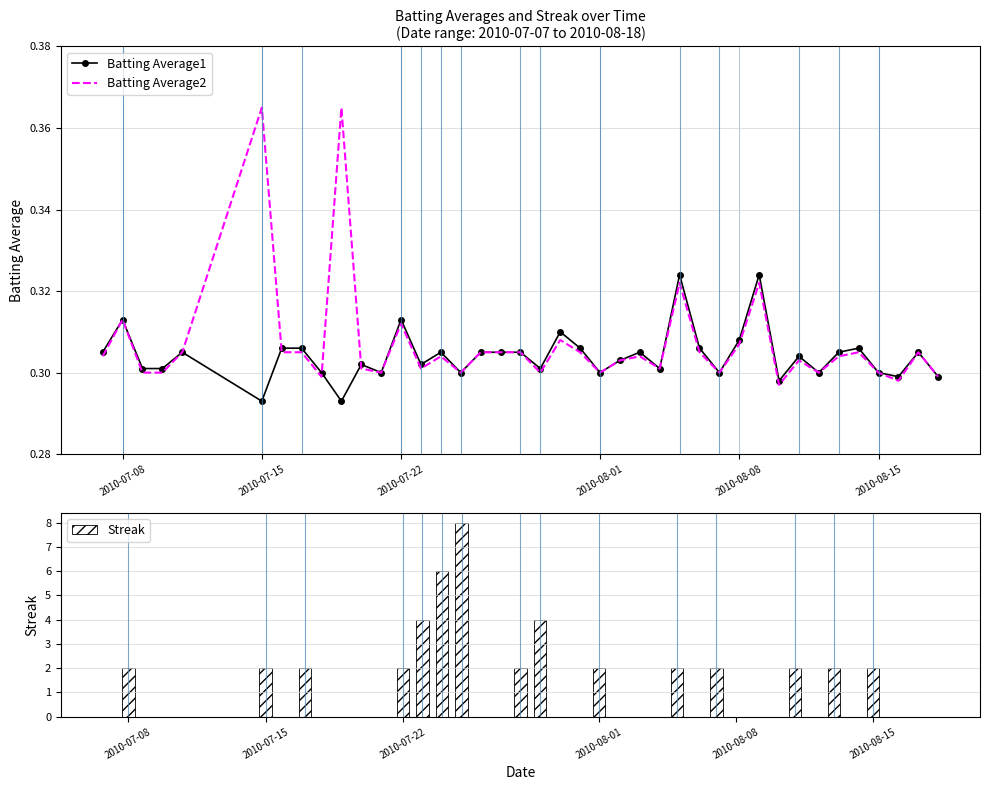

What is the highest value of the Streak series?

8